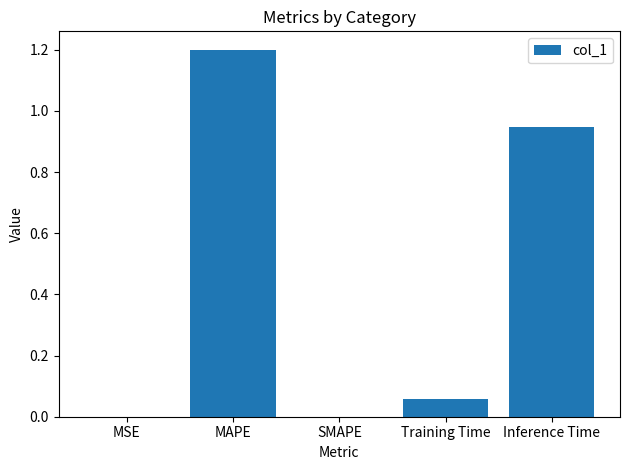

Which has a higher value, MAPE or Training Time?

MAPE